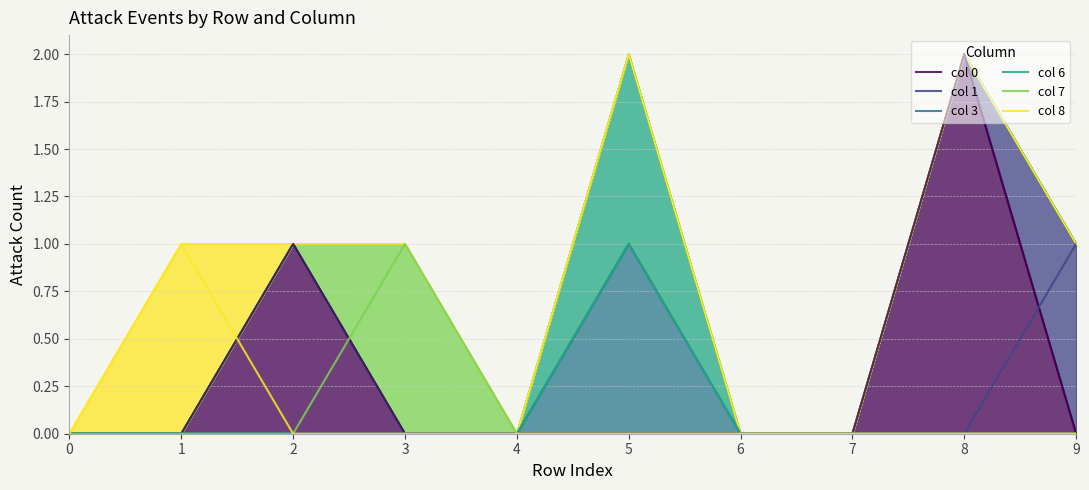

True or false: col 6 and col 3 intersect in this chart.

False